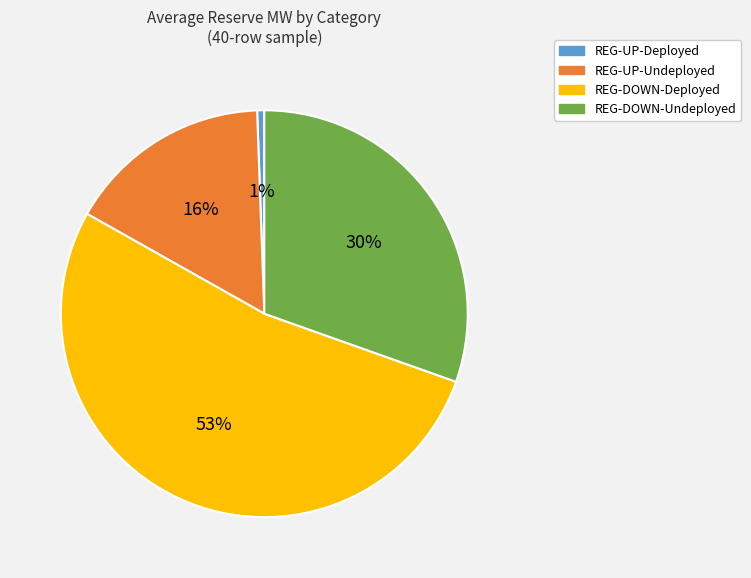

The REG-DOWN-Deployed slice represents 53% of the pie. True or false?

True